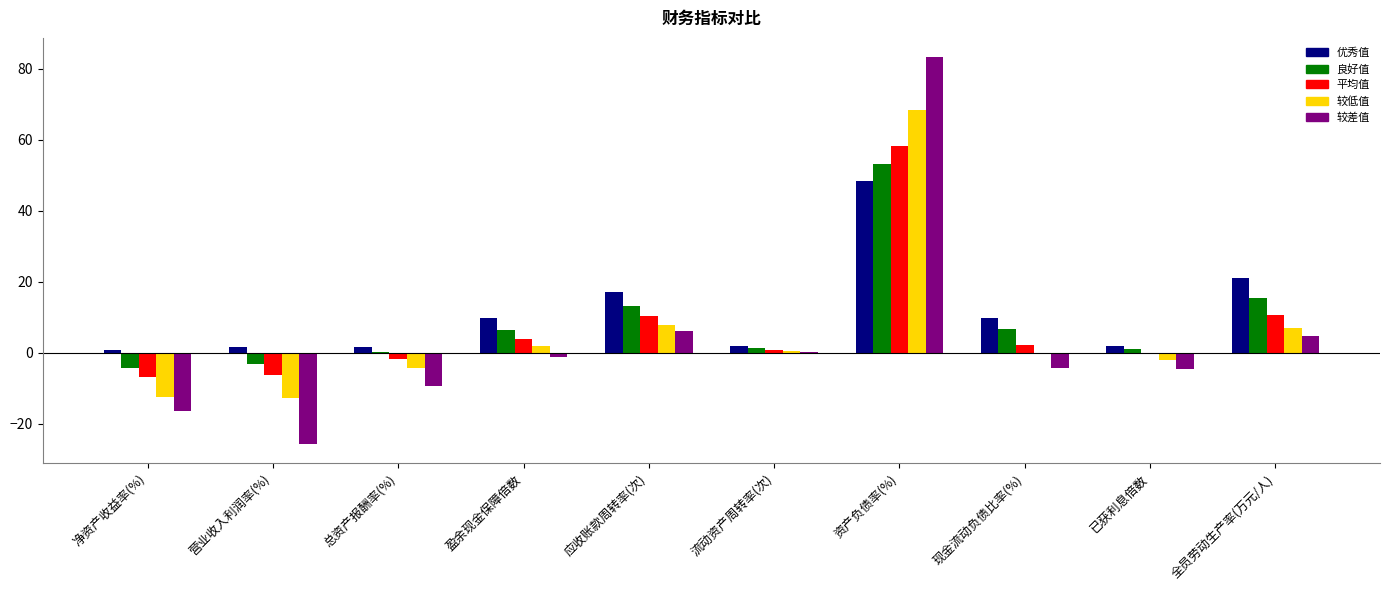

Are the bars grouped side by side (vs. stacked)?

Yes